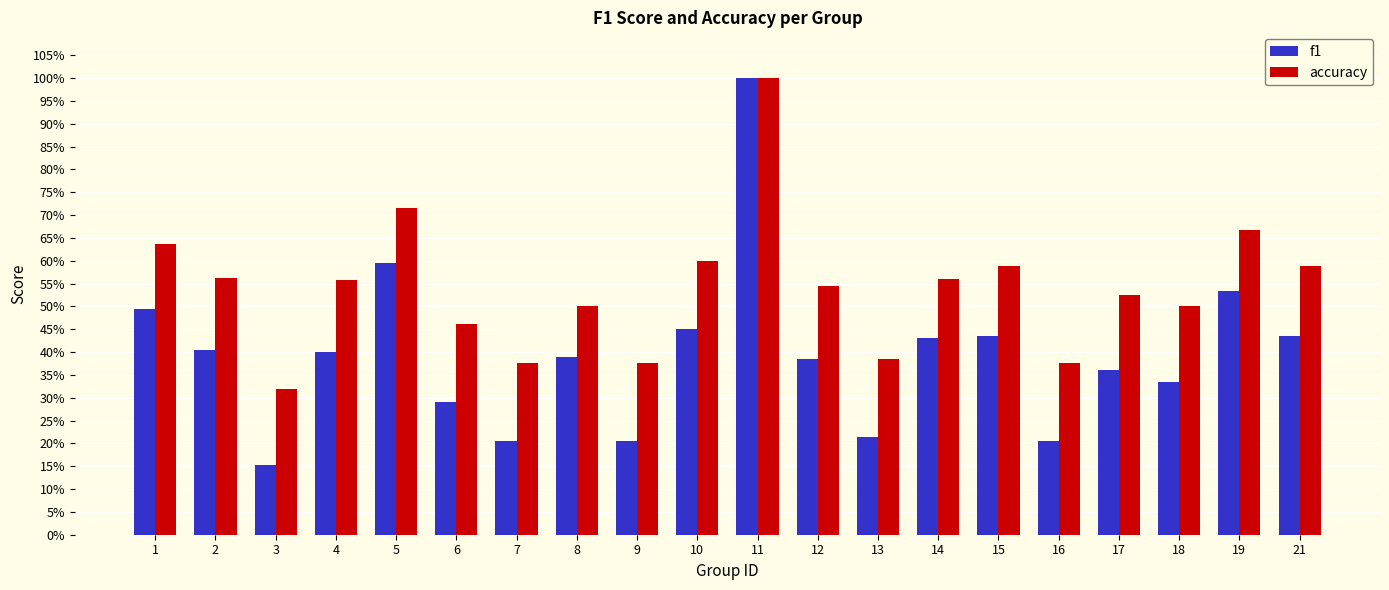

At how many categories does at least one series exceed 0?

20